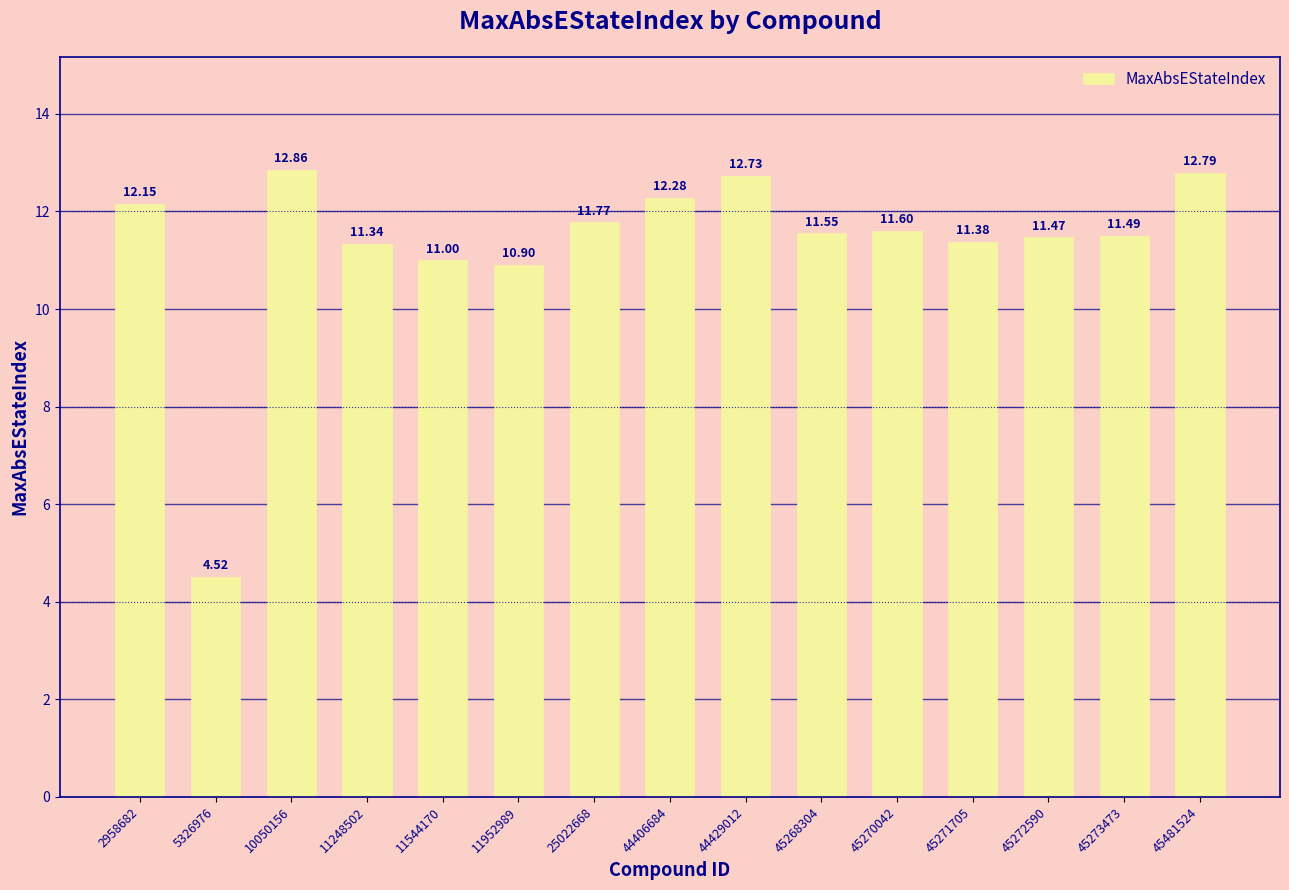

Which label corresponds to the largest value in the chart?

10050156